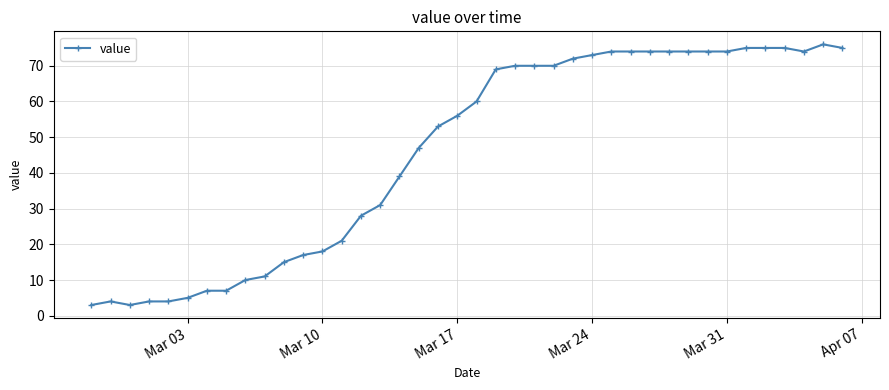

What is the difference between the second highest and minimum values?

72